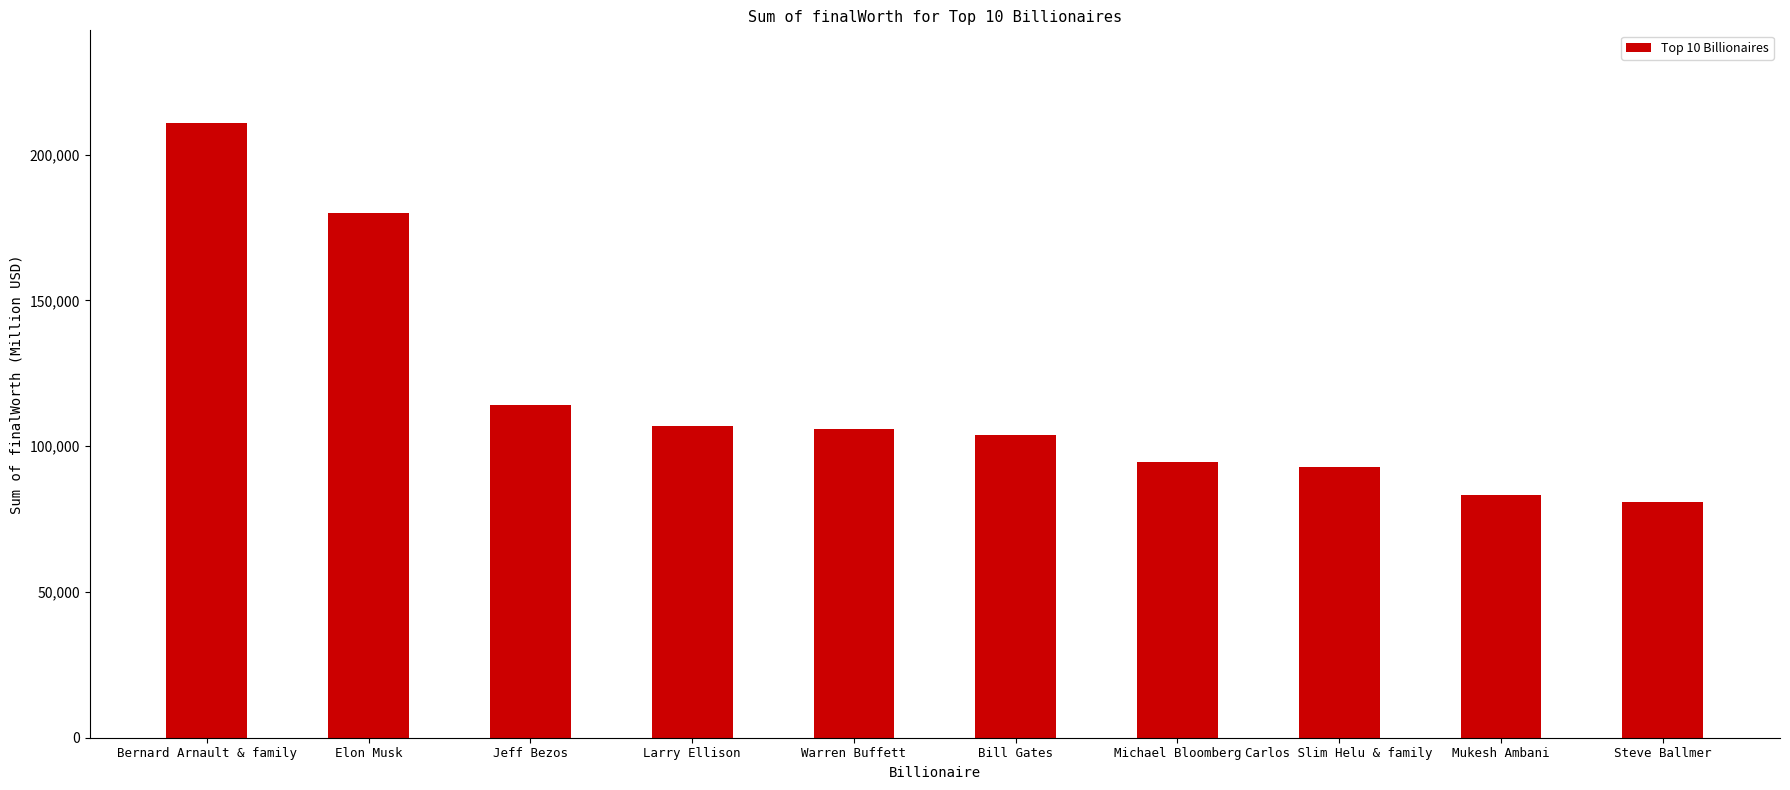

The chart shows a value of 152282 at Carlos Slim Helu & family. True or false?

False